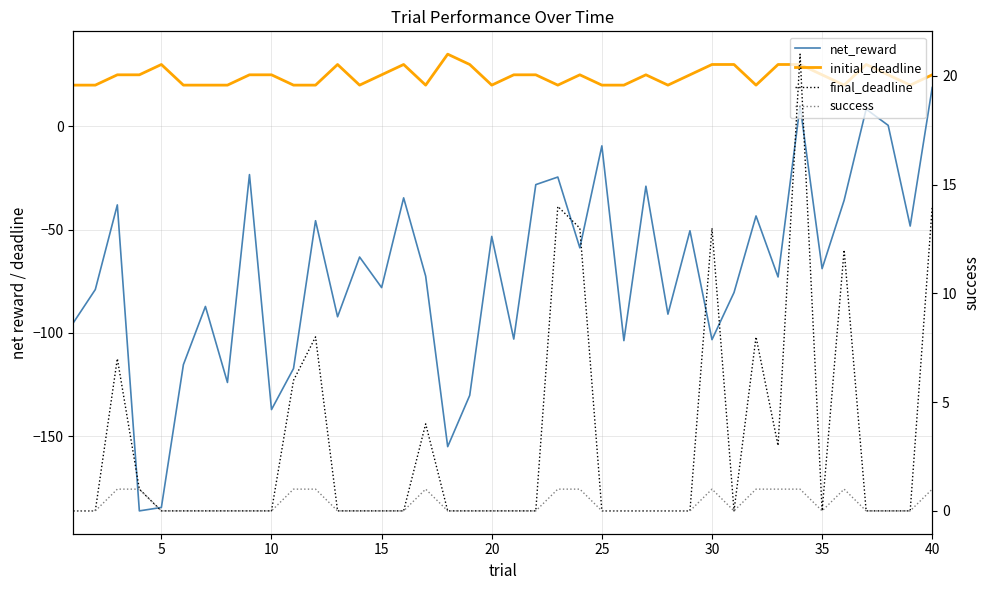

What is the total value across all series at 35?

-104.0